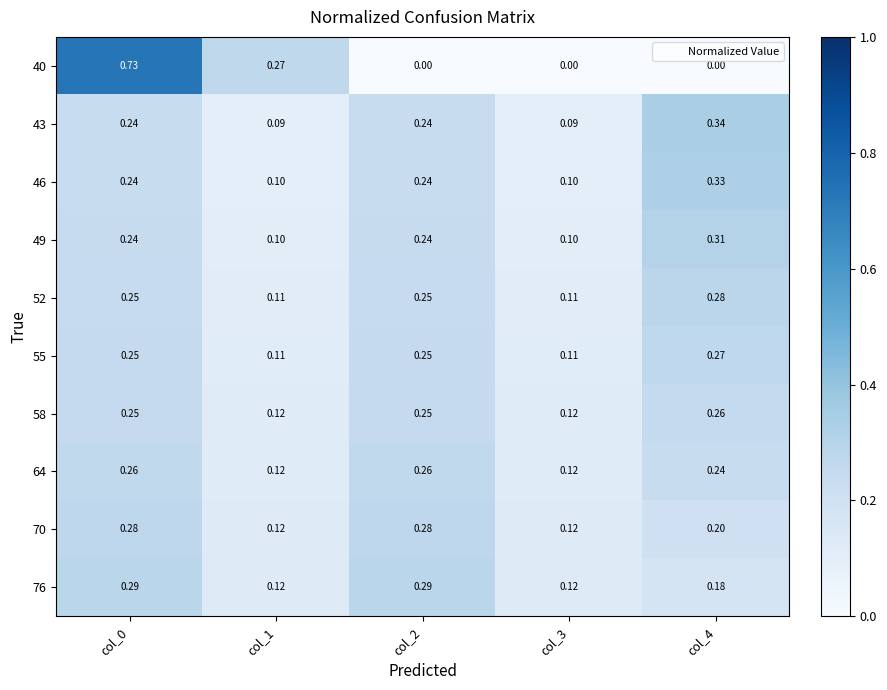

Reading right to left, extract all data points from this chart.

40: col_4=0.0	col_3=0.0	col_2=0.0	col_1=0.3	col_0=0.7
43: col_4=0.3	col_3=0.1	col_2=0.2	col_1=0.1	col_0=0.2
46: col_4=0.3	col_3=0.1	col_2=0.2	col_1=0.1	col_0=0.2
49: col_4=0.3	col_3=0.1	col_2=0.2	col_1=0.1	col_0=0.2
52: col_4=0.3	col_3=0.1	col_2=0.2	col_1=0.1	col_0=0.2
55: col_4=0.3	col_3=0.1	col_2=0.2	col_1=0.1	col_0=0.2
58: col_4=0.3	col_3=0.1	col_2=0.2	col_1=0.1	col_0=0.2
64: col_4=0.2	col_3=0.1	col_2=0.3	col_1=0.1	col_0=0.3
70: col_4=0.2	col_3=0.1	col_2=0.3	col_1=0.1	col_0=0.3
76: col_4=0.2	col_3=0.1	col_2=0.3	col_1=0.1	col_0=0.3